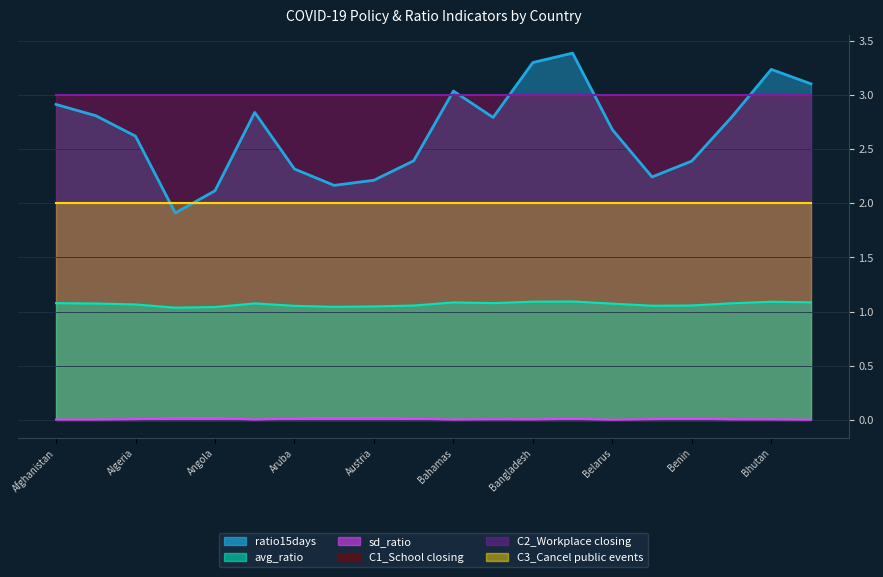

What position from the left is Barbados?

14